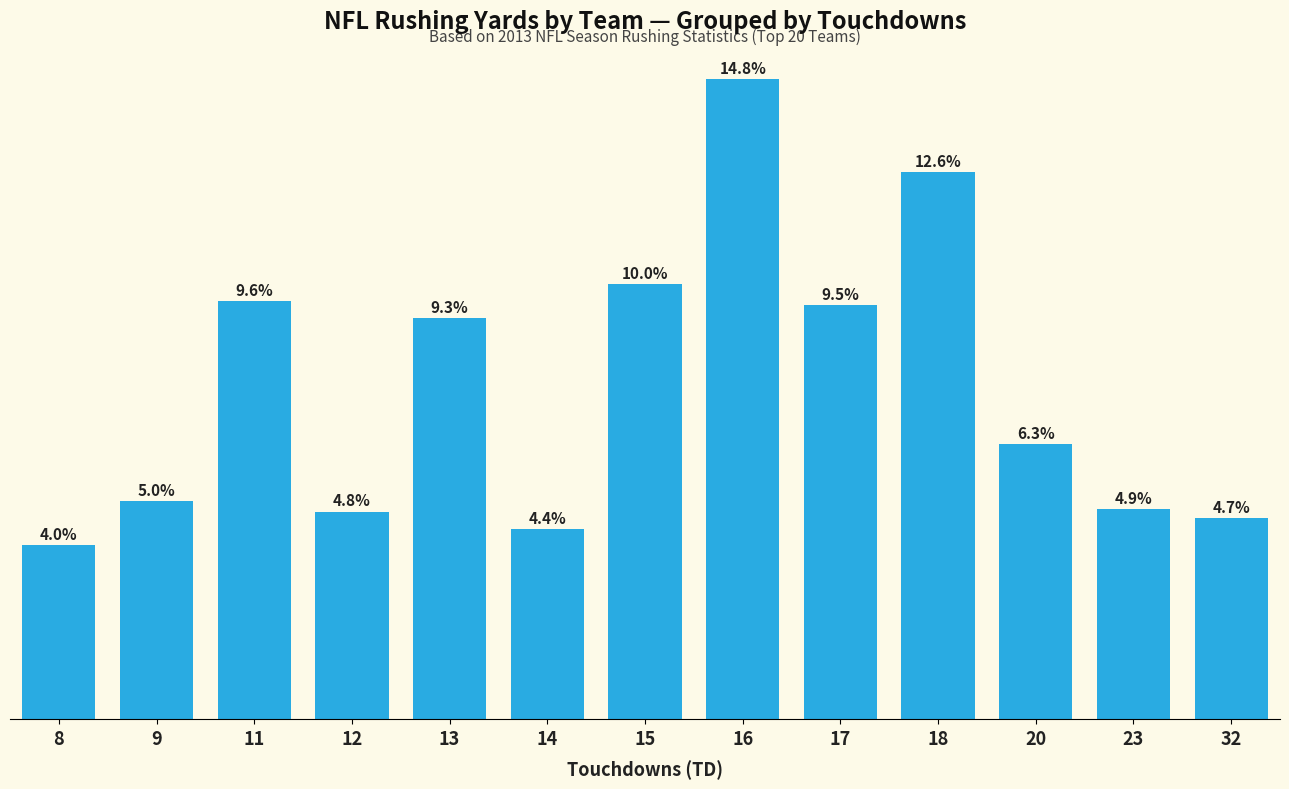

Does the chart contain any negative values?

No